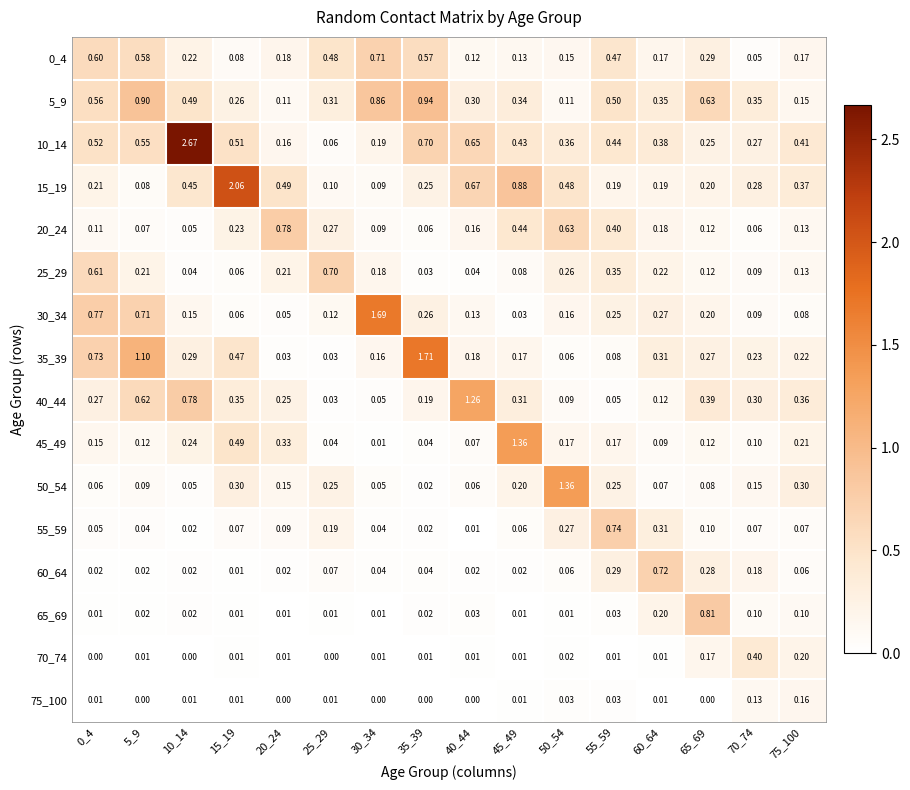

How many categories are shown in the chart?

16